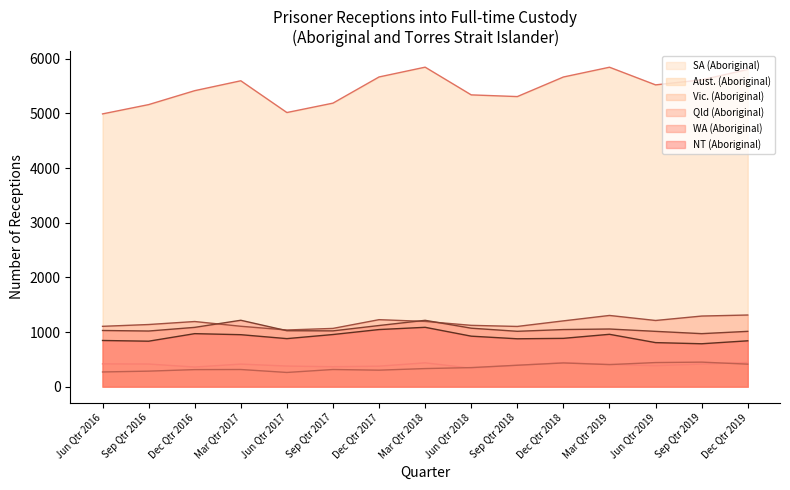

True or false: NT (Aboriginal) and Vic. (Aboriginal) intersect in this chart.

False